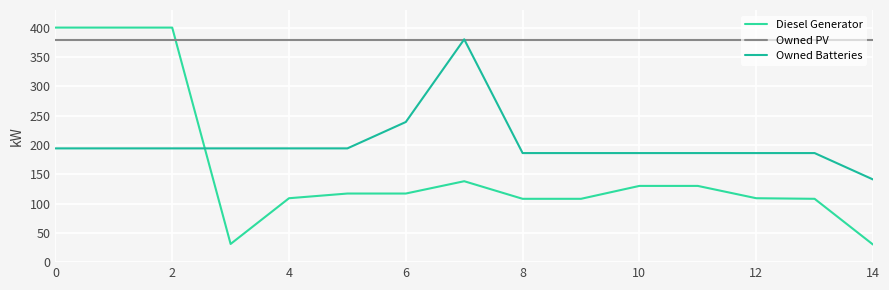

How many lines are shown in the chart?

3